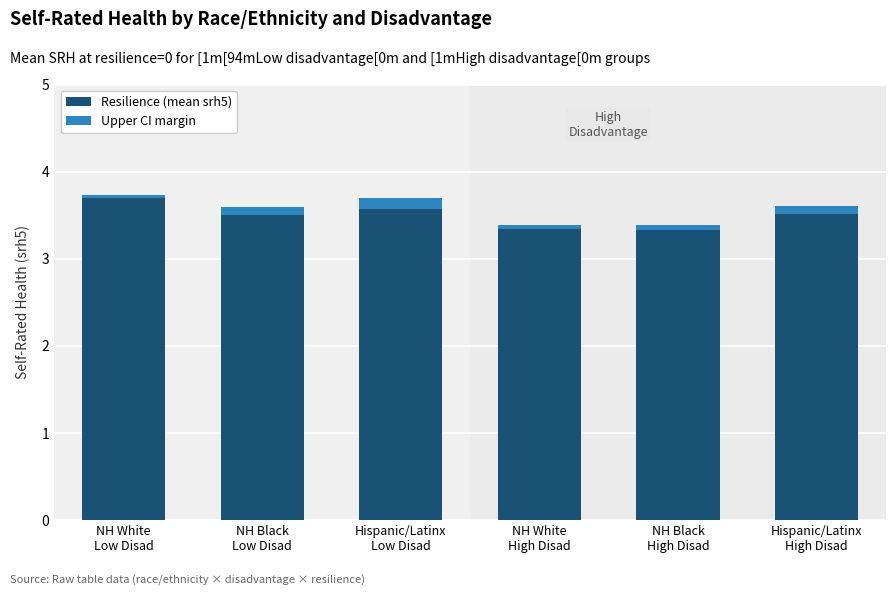

The Resilience (mean srh5) series shows 3.3 at NH White
High Disad. True or false?

True